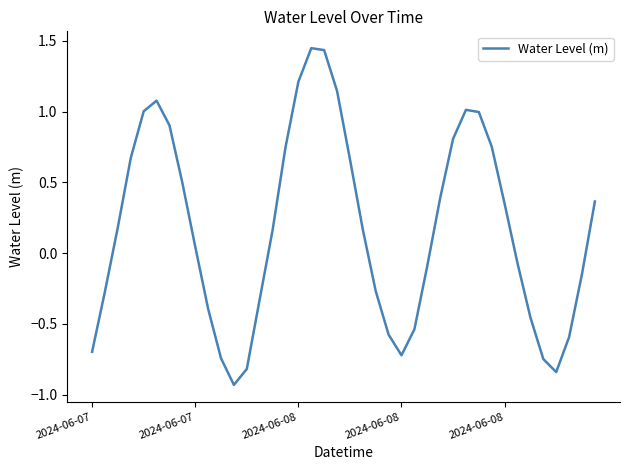

What is the difference between the maximum and minimum values?

2.4